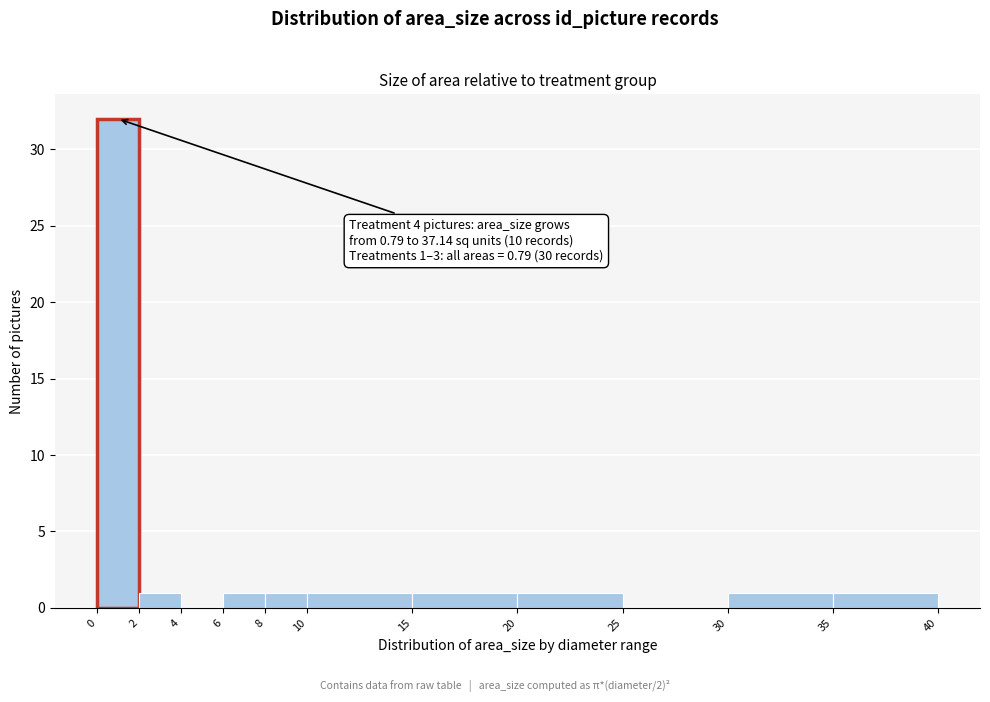

Which range on the x-axis has the tallest bar?

0 to 2